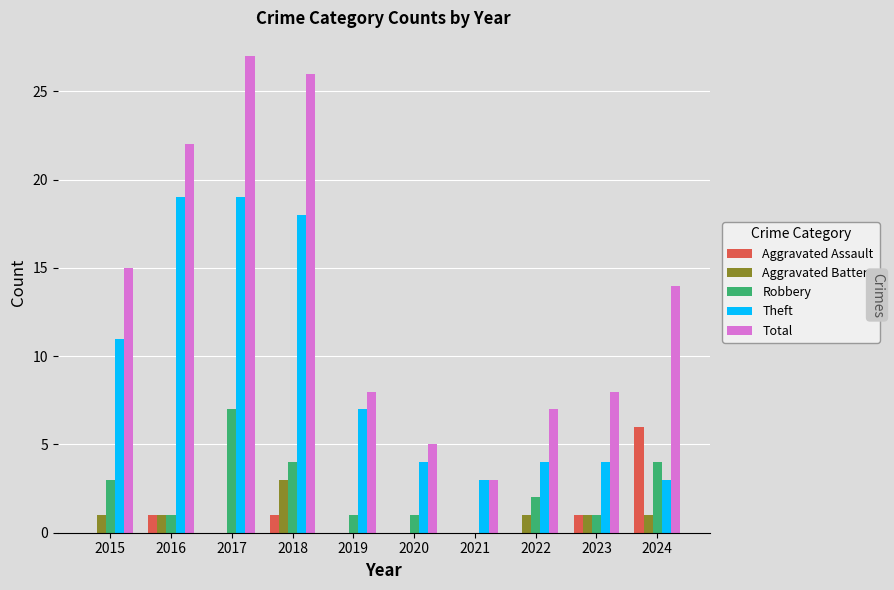

What is the sum of the Robbery values at 2019 and 2022?

3